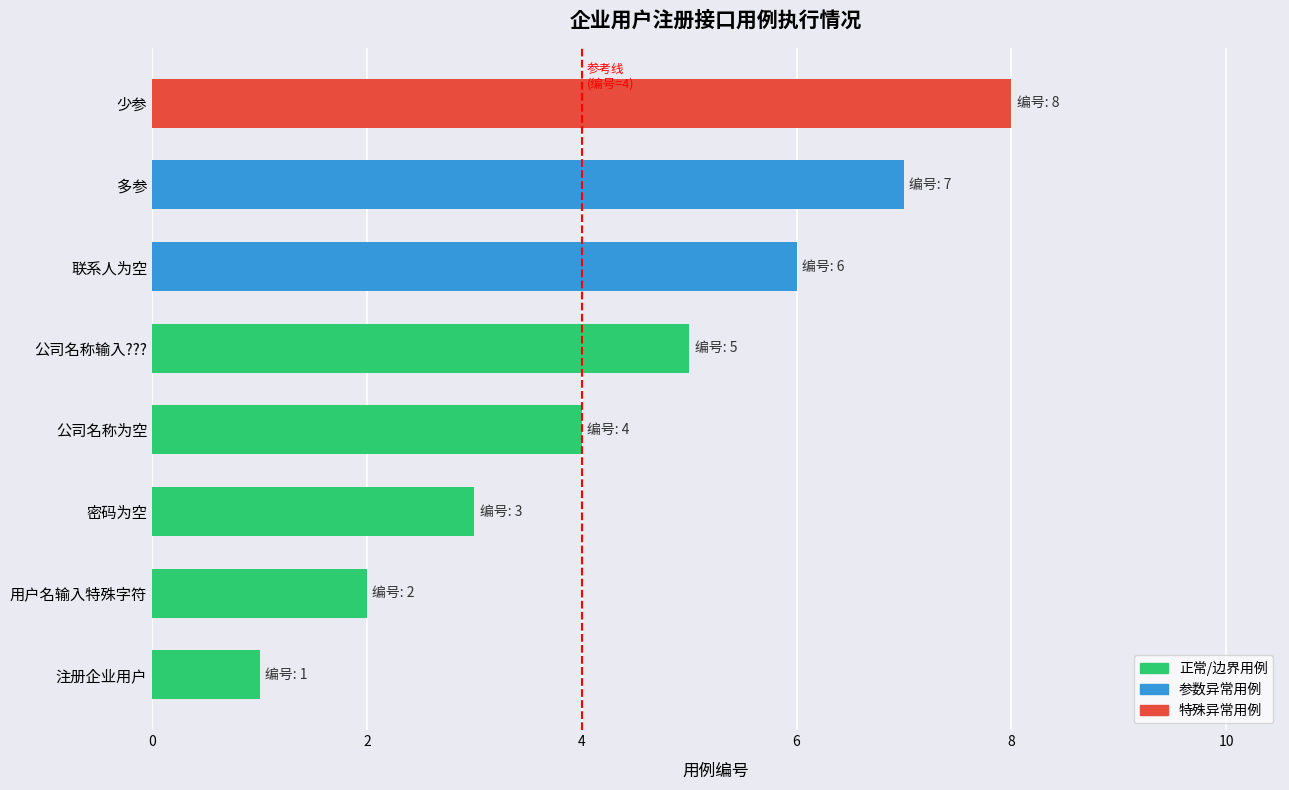

What is the difference between the maximum and minimum values?

7